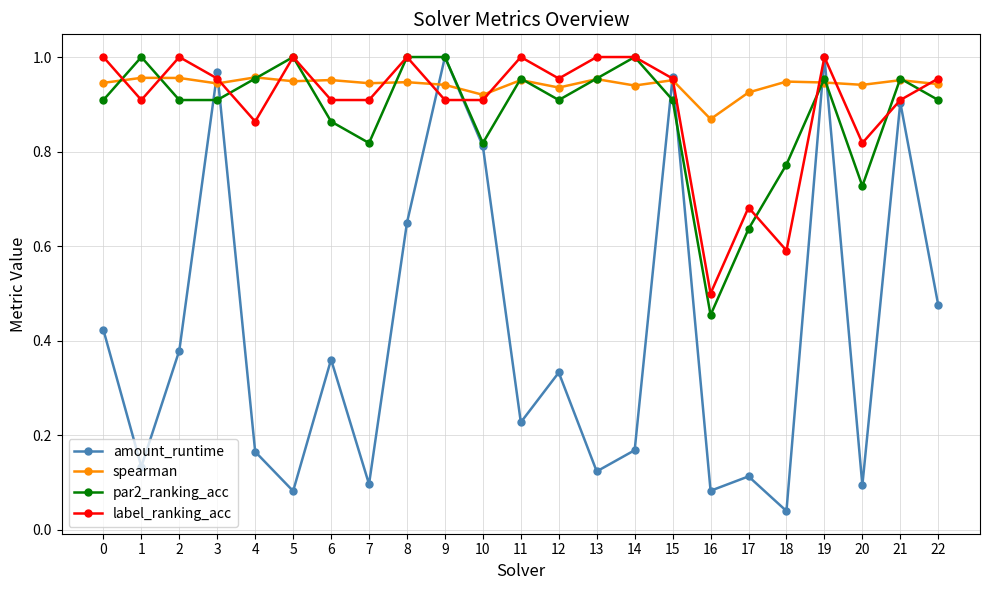

Which series has the largest total across all categories?

spearman